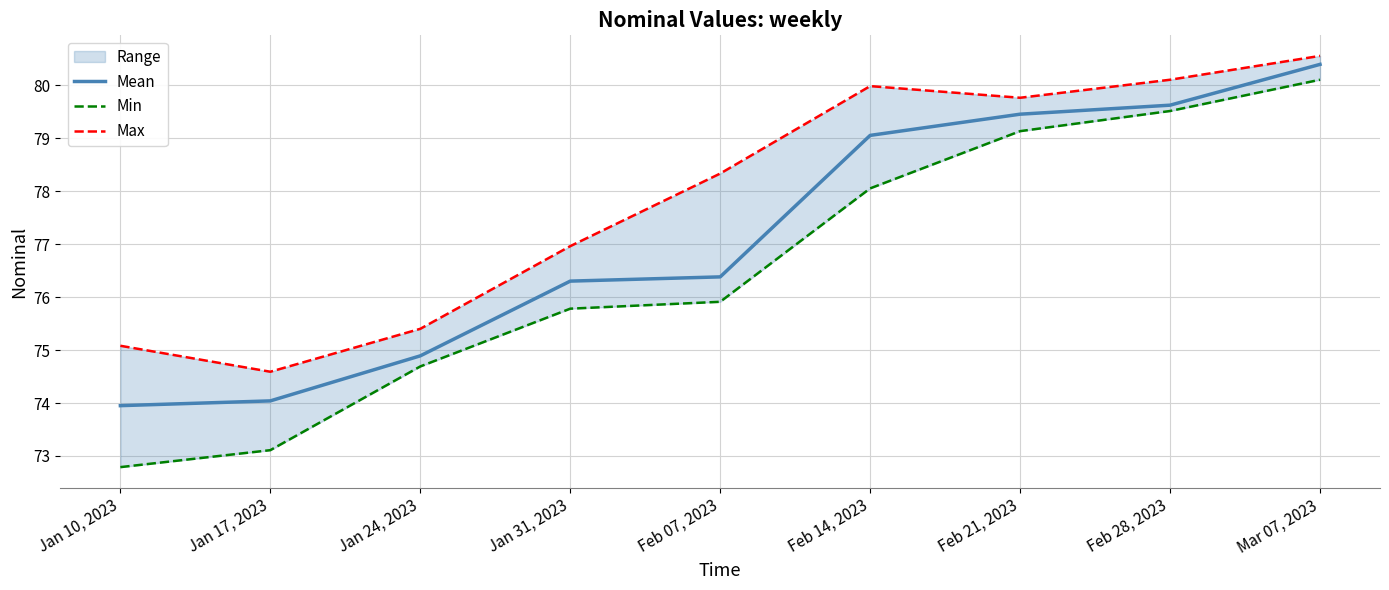

Where does the Max series first go above 78?

Feb 07, 2023